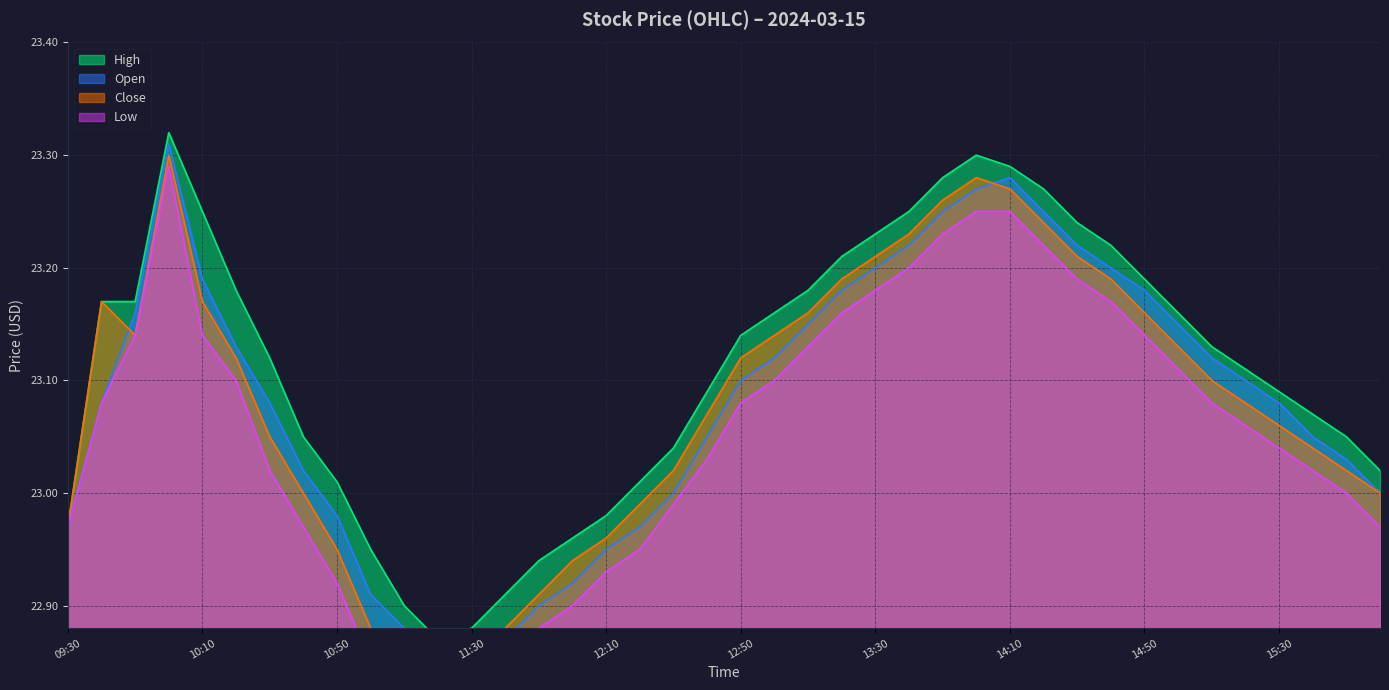

True or false: open and close intersect in this chart.

True